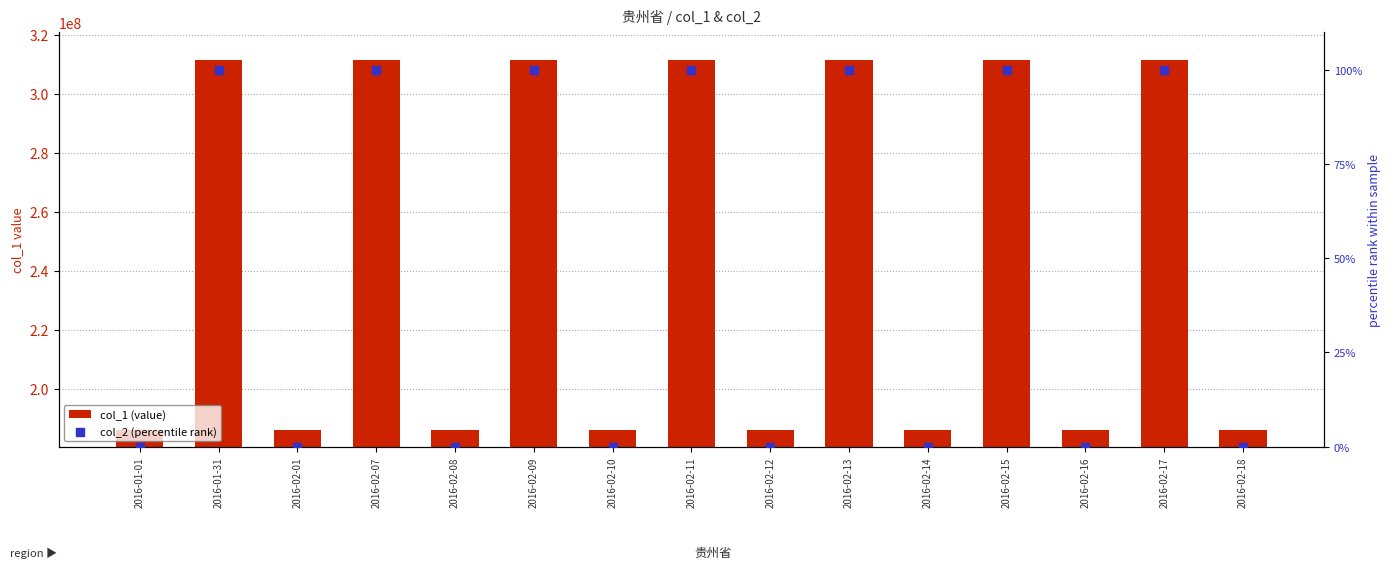

Which series has the largest Y range (max minus min)?

col_1 (value)